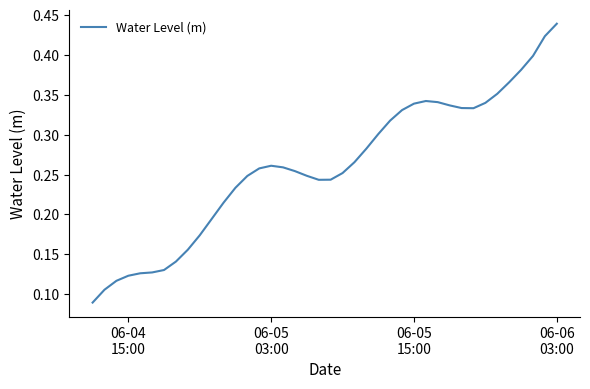

How many lines are shown in the chart?

1